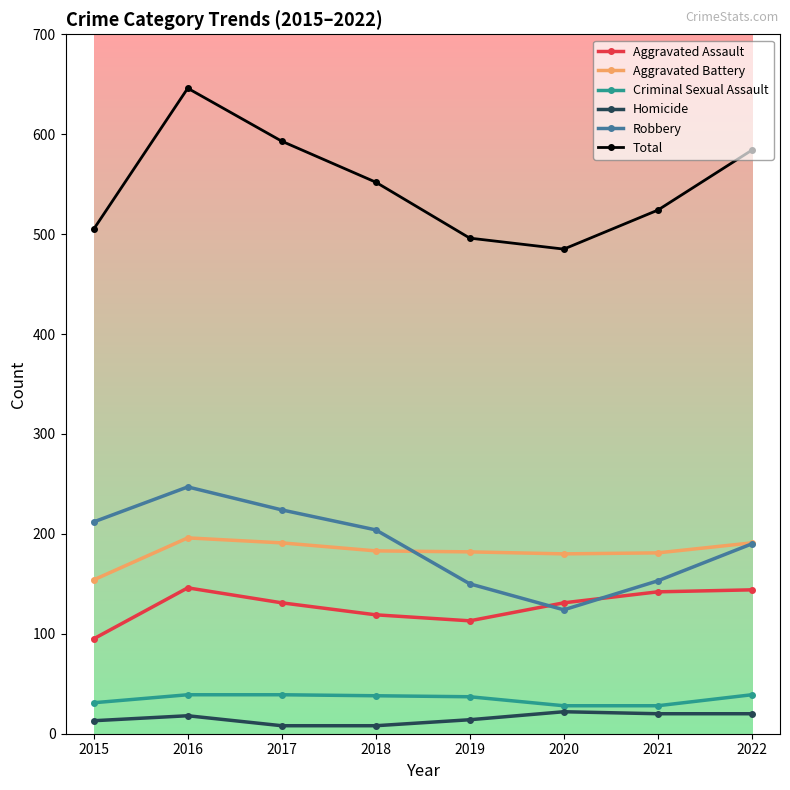

In Total, how many points are lower than both neighbors (excluding endpoints)?

1